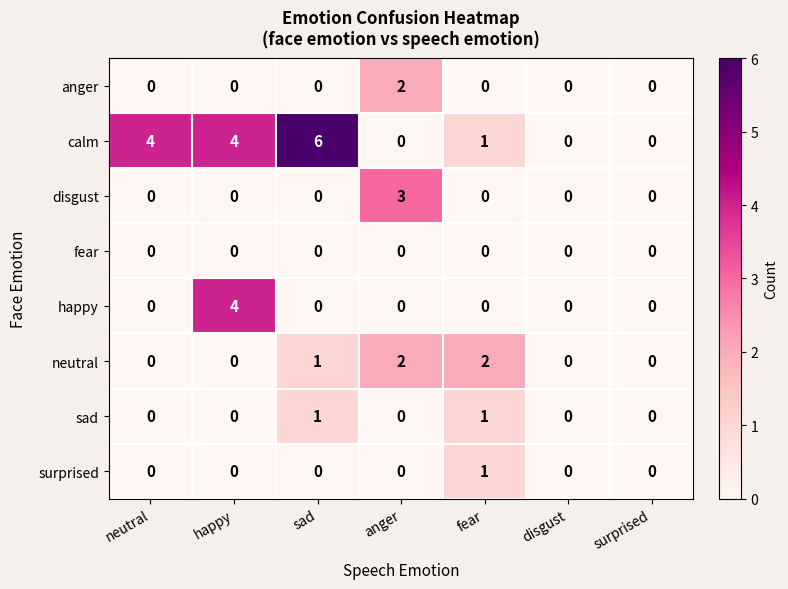

What is the maximum value shown in the chart?

6